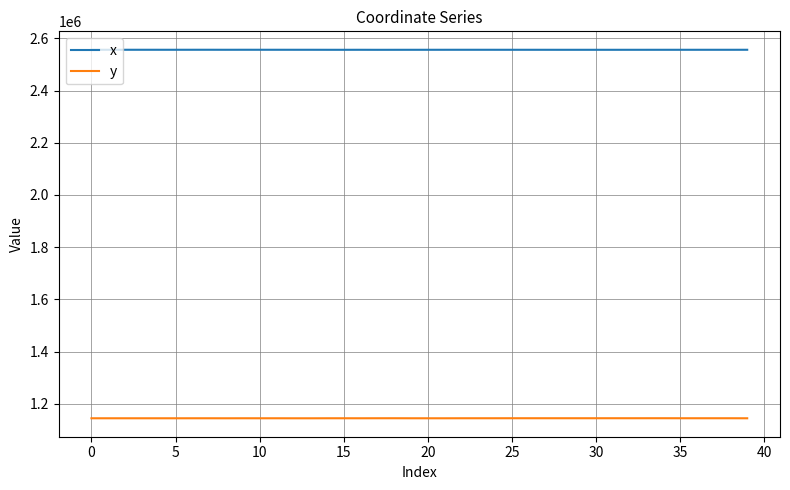

True or false: x and y cross at least once.

False